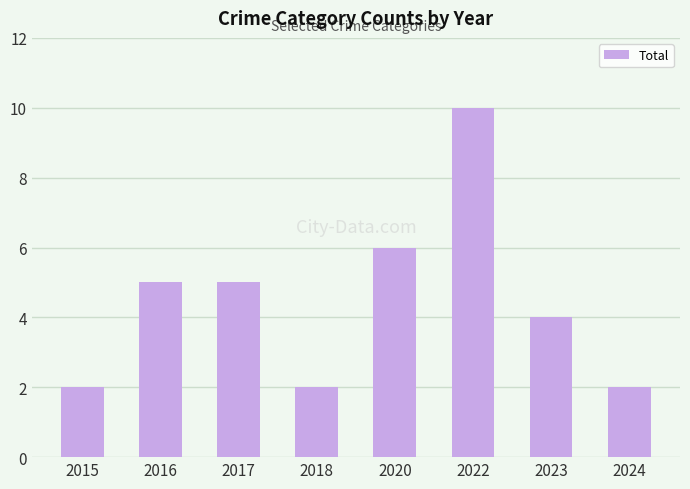

What is the approximate value at 2016?

5